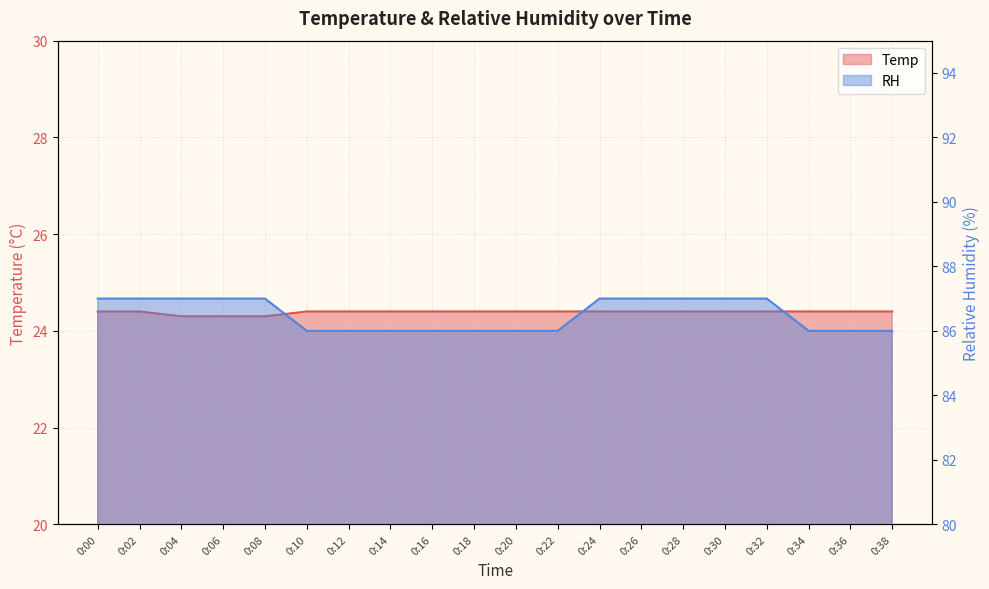

At 0:00, list the series in order from largest to smallest.

RH, Temp